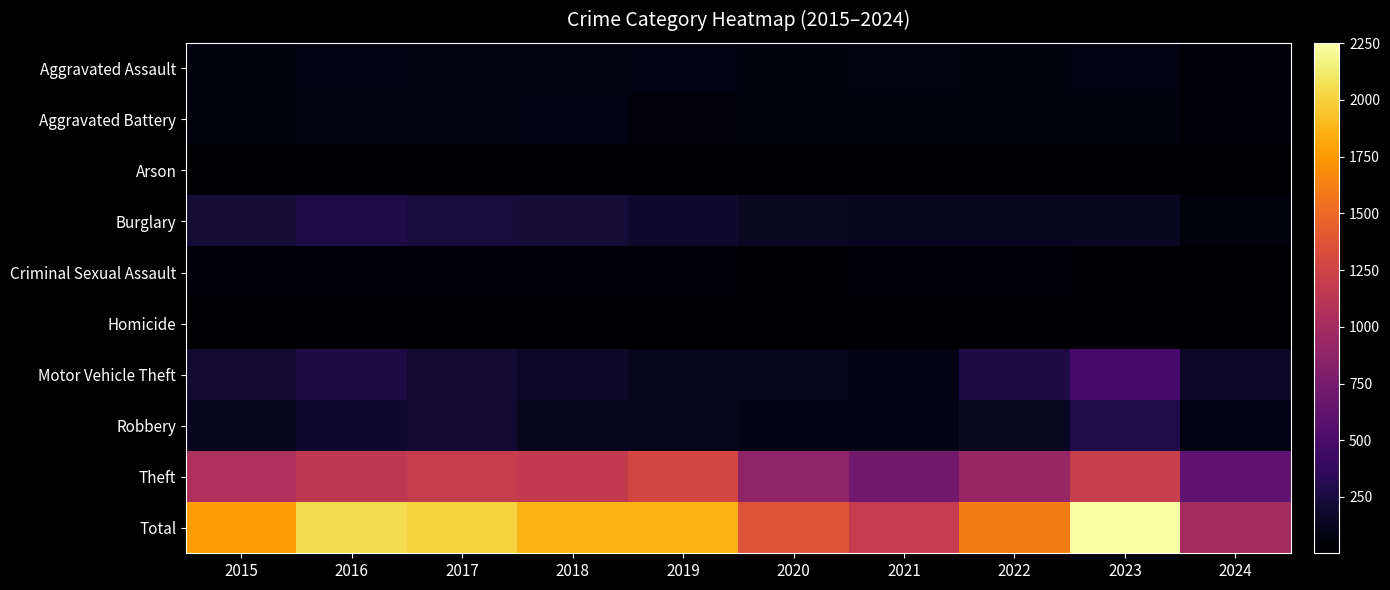

Reading left to right, what are all the values shown in this chart?

Aggravated Assault: 2015=56	2016=88	2017=72	2018=72	2019=80	2020=62	2021=66	2022=61	2023=79	2024=36
Aggravated Battery: 2015=60	2016=66	2017=71	2018=86	2019=53	2020=57	2021=60	2022=56	2023=56	2024=33
Arson: 2015=10	2016=12	2017=7	2018=7	2019=5	2020=7	2021=6	2022=3	2023=2	2024=5
Burglary: 2015=216	2016=266	2017=237	2018=218	2019=182	2020=146	2021=133	2022=130	2023=134	2024=59
Criminal Sexual Assault: 2015=29	2016=26	2017=22	2018=24	2019=31	2020=16	2021=26	2022=21	2023=18	2024=7
Homicide: 2015=5	2016=4	2017=4	2018=4	2019=4	2020=5	2021=6	2022=7	2023=3	2024=2
Motor Vehicle Theft: 2015=212	2016=259	2017=208	2018=163	2019=123	2020=99	2021=82	2022=259	2023=472	2024=161
Robbery: 2015=139	2016=178	2017=202	2018=121	2019=116	2020=97	2021=88	2022=151	2023=284	2024=81
Theft: 2015=1041	2016=1151	2017=1188	2018=1170	2019=1272	2020=884	2021=716	2022=920	2023=1203	2024=615
Total: 2015=1768	2016=2050	2017=2011	2018=1865	2019=1866	2020=1373	2021=1183	2022=1608	2023=2251	2024=999